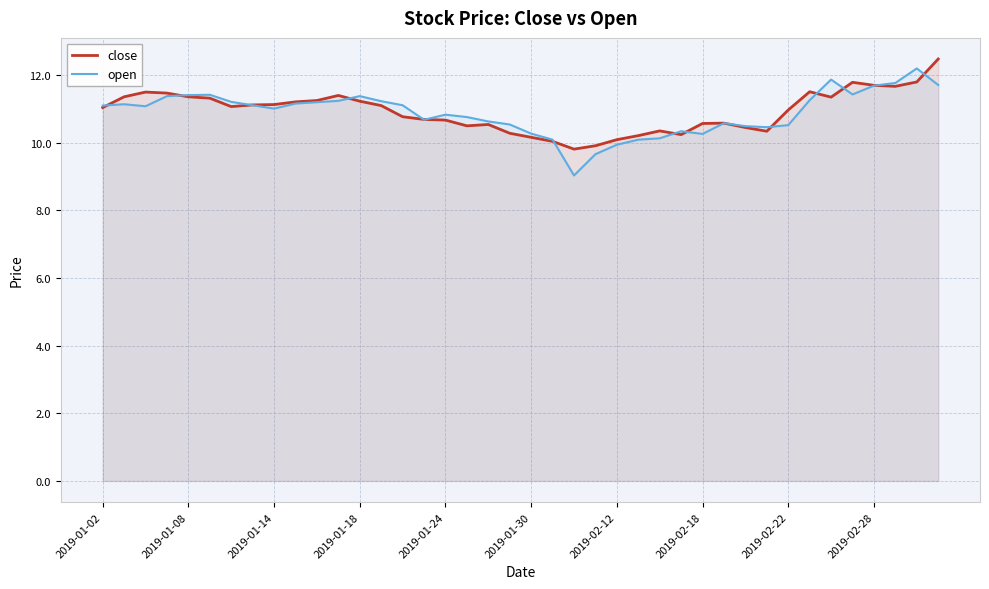

Which series has the widest spread of values?

open